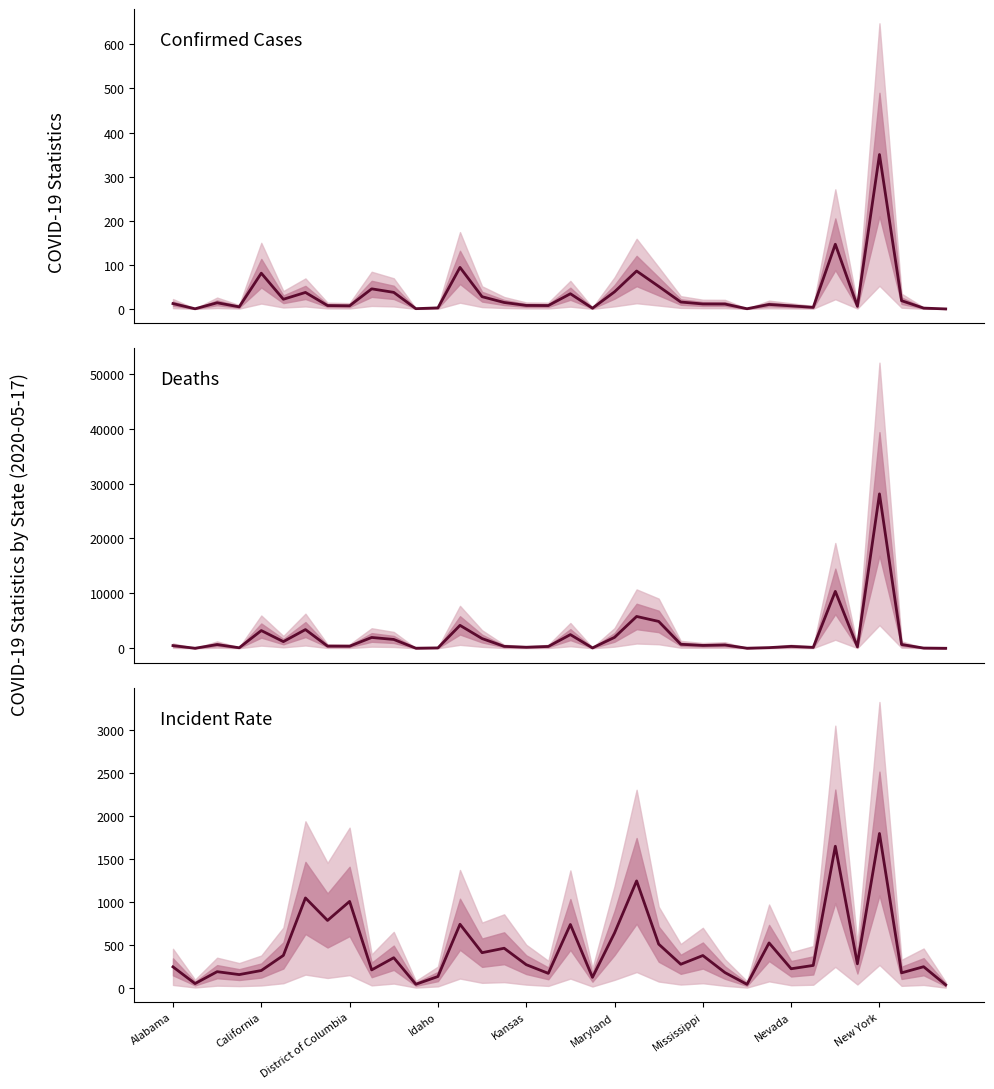

Rank the series by their maximum value, from highest to lowest.

Deaths, Incident Rate, Confirmed (k)